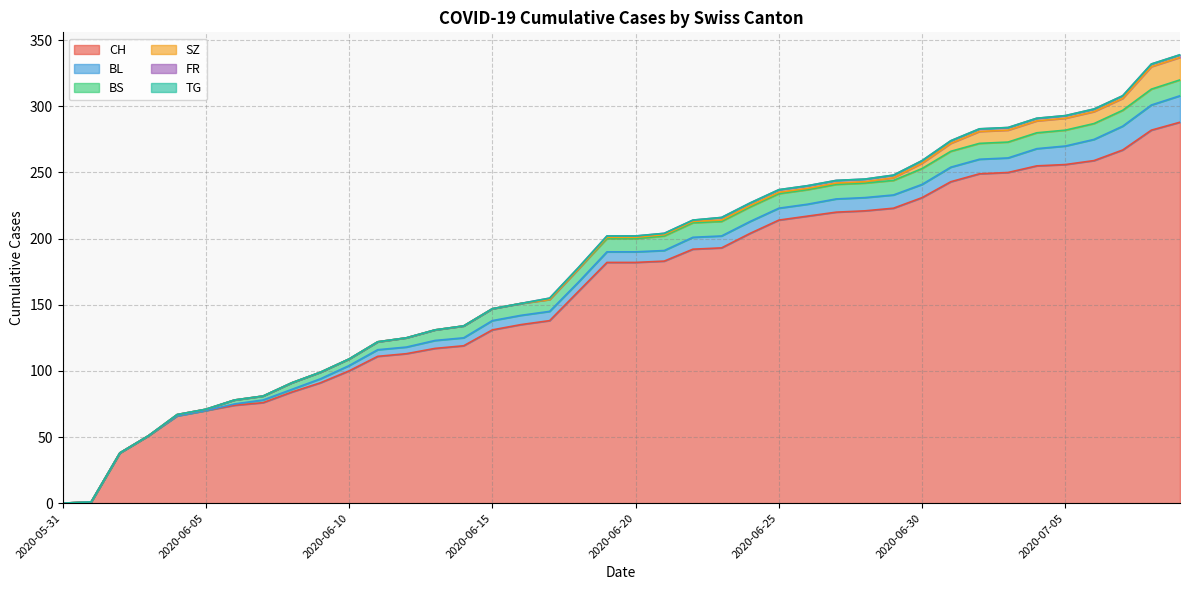

Read the BS value at 2020-07-02.

12